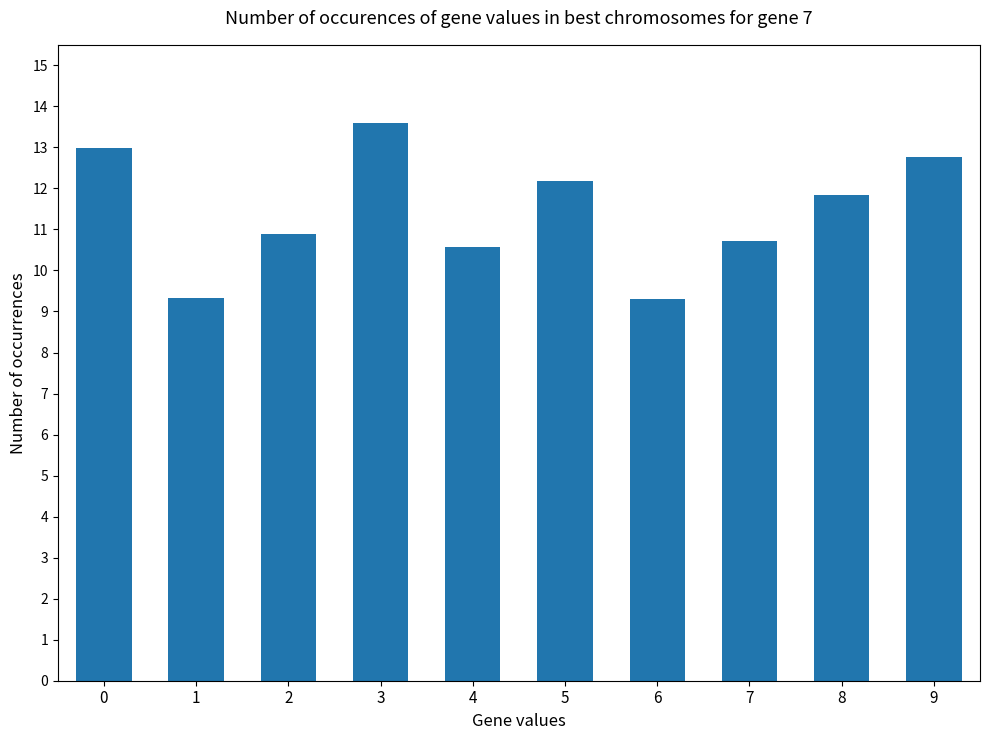

What is the sum of the values at 4 and 3?

24.2